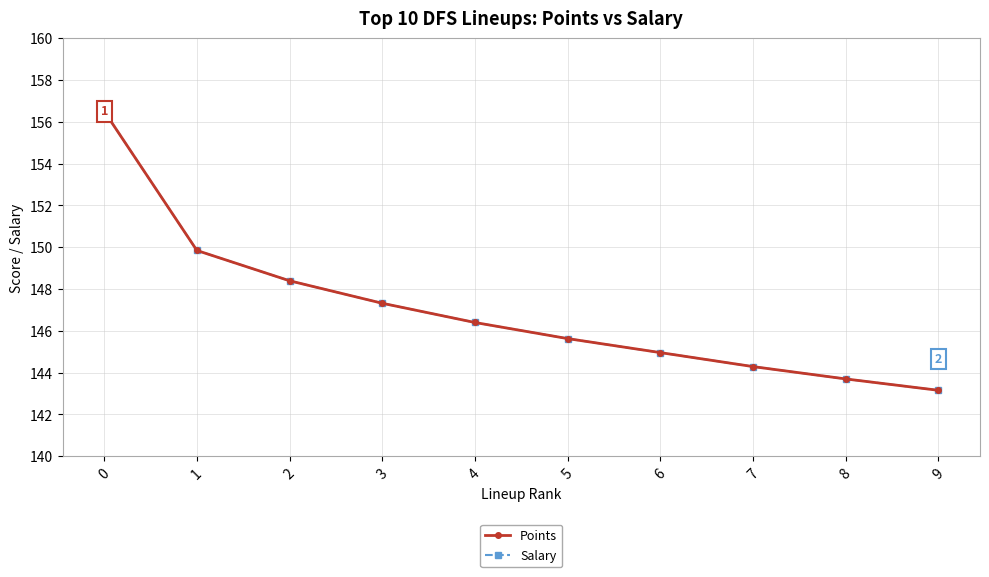

Reading left to right, what are all the values shown in this chart?

Points: 0=156.5	1=149.8	2=148.4	3=147.3	4=146.4	5=145.6	6=145.0	7=144.3	8=143.7	9=143.2
Salary: 0=156.5	1=149.8	2=148.4	3=147.3	4=146.4	5=145.6	6=145.0	7=144.3	8=143.7	9=143.2